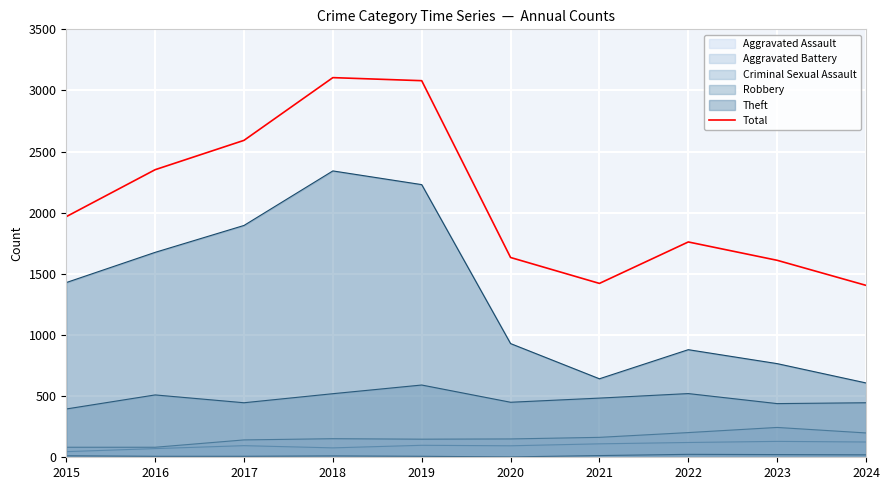

Reading left to right, transcribe all the data shown in this chart.

2015=1968	2016=2352	2017=2592	2018=3105	2019=3080	2020=1634	2021=1422	2022=1761	2023=1611	2024=1406